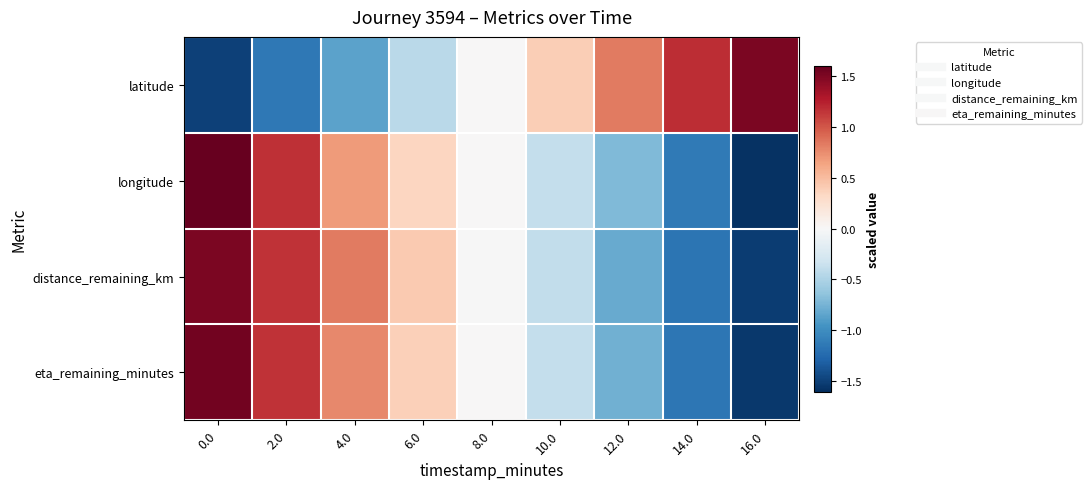

Reading left to right, extract all data points from this chart.

latitude: 0.0=-1.5	2.0=-1.1	4.0=-0.9	6.0=-0.4	8.0=0.0	10.0=0.4	12.0=0.8	14.0=1.2	16.0=1.5
longitude: 0.0=1.6	2.0=1.2	4.0=0.7	6.0=0.3	8.0=0.0	10.0=-0.4	12.0=-0.7	14.0=-1.1	16.0=-1.6
distance_remaining_km: 0.0=1.5	2.0=1.2	4.0=0.8	6.0=0.4	8.0=-0.0	10.0=-0.4	12.0=-0.8	14.0=-1.2	16.0=-1.5
eta_remaining_minutes: 0.0=1.5	2.0=1.2	4.0=0.8	6.0=0.4	8.0=0.0	10.0=-0.4	12.0=-0.8	14.0=-1.2	16.0=-1.5